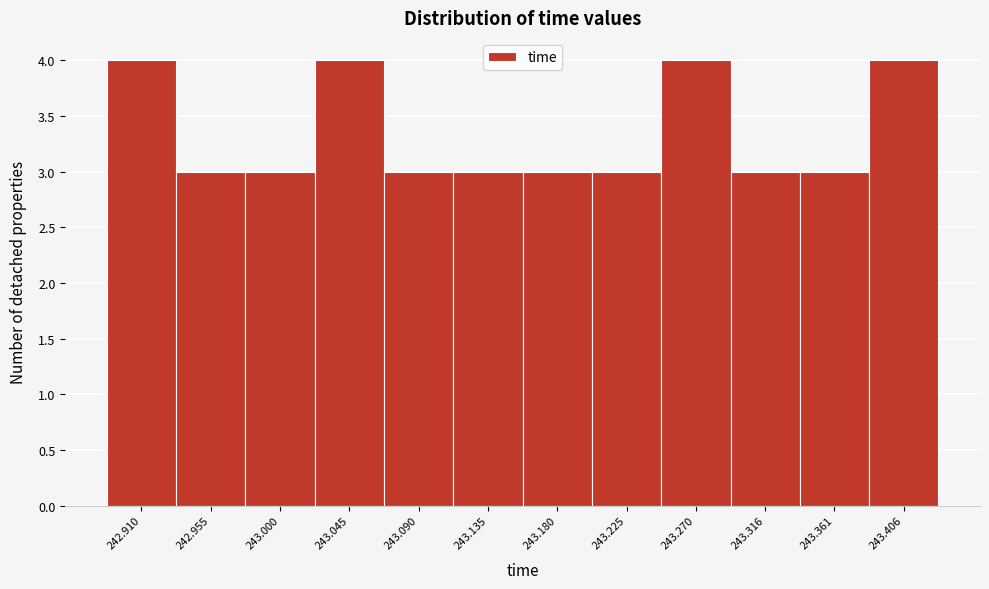

Reading left to right, list every bar in this chart as the range it spans on the x-axis followed by its height. Neither the bar edges nor the heights are printed on the chart, so give them approximately, as read against the axes.

242.885 to 242.930: 4
242.930 to 242.975: 3
242.975 to 243.020: 3
243.020 to 243.065: 4
243.065 to 243.115: 3
243.115 to 243.160: 3
243.160 to 243.205: 3
243.205 to 243.250: 3
243.250 to 243.295: 4
243.295 to 243.340: 3
243.340 to 243.385: 3
243.385 to 243.430: 4